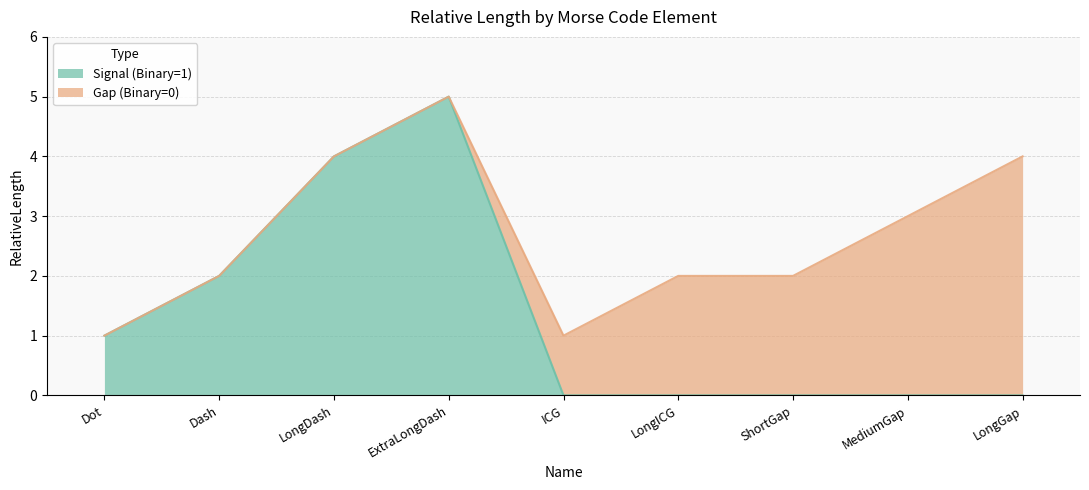

What is the label of the 1st point from the left?

Dot